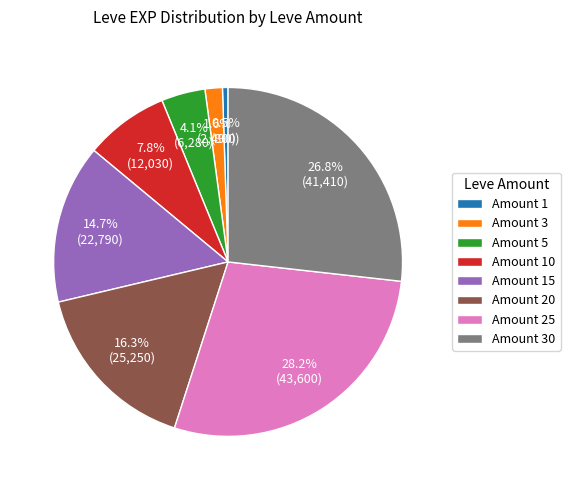

Rank the categories by value from highest to lowest.

Amount 25, Amount 30, Amount 20, Amount 15, Amount 10, Amount 5, Amount 3, Amount 1